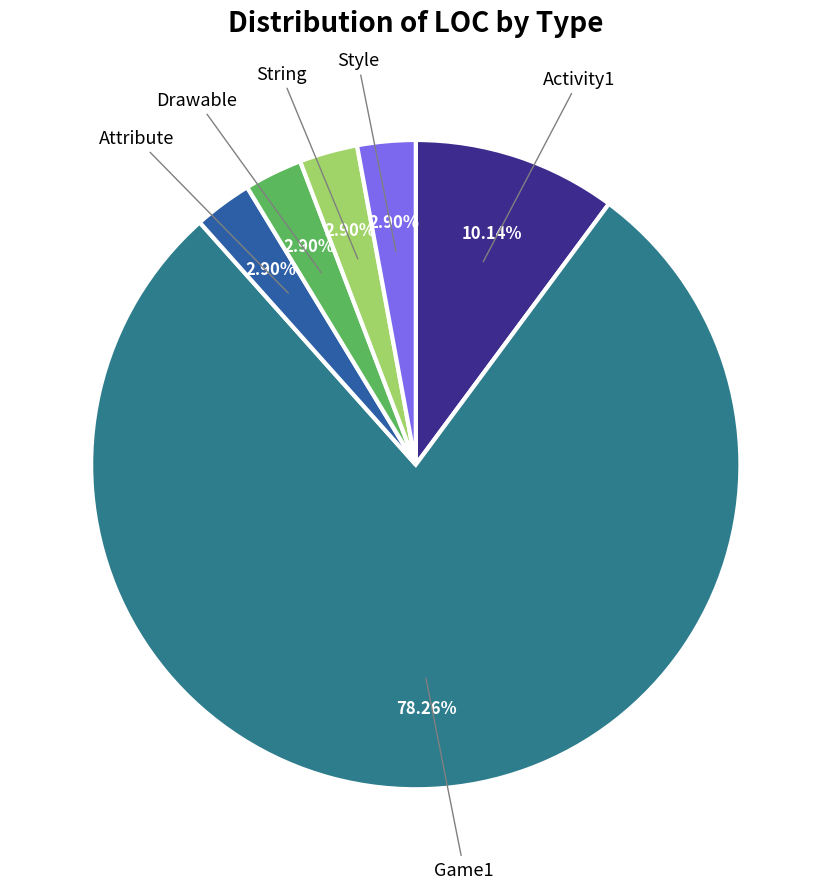

To the nearest percent, what is the average slice percentage?

17%